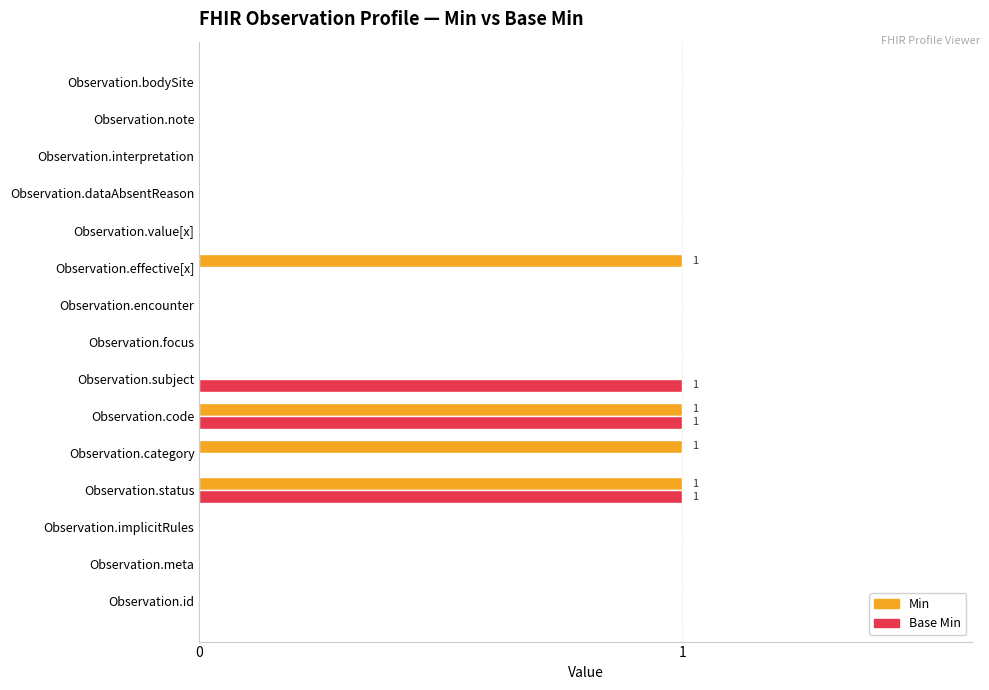

Is the value of Base Min at Observation.status greater than the value of Min at Observation.value[x]?

Yes